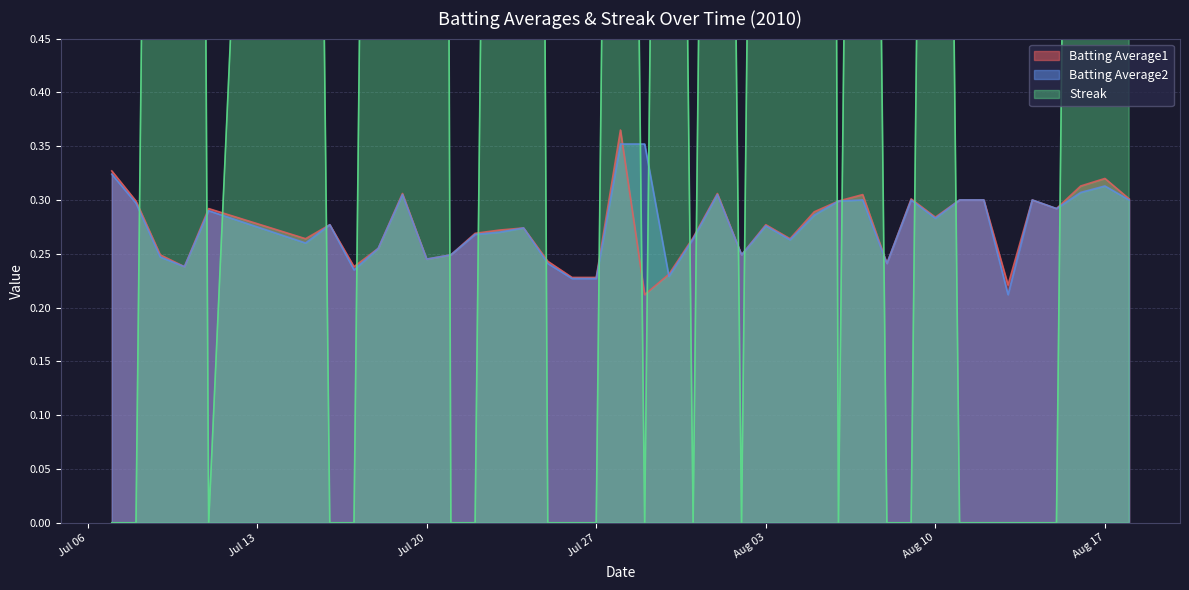

The value of Batting Average1 at Aug 17 is 0.1. True or false?

False